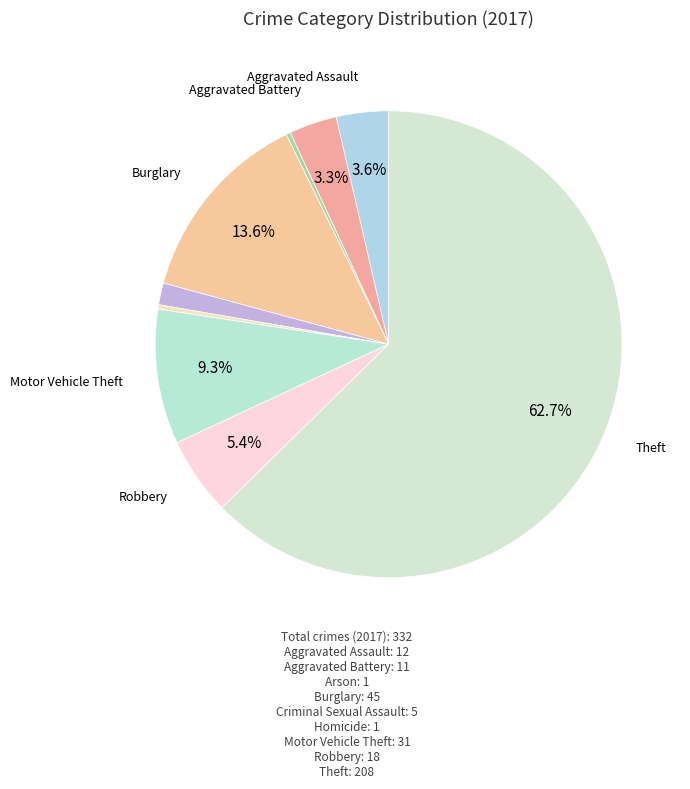

How many segments does this pie chart have?

9